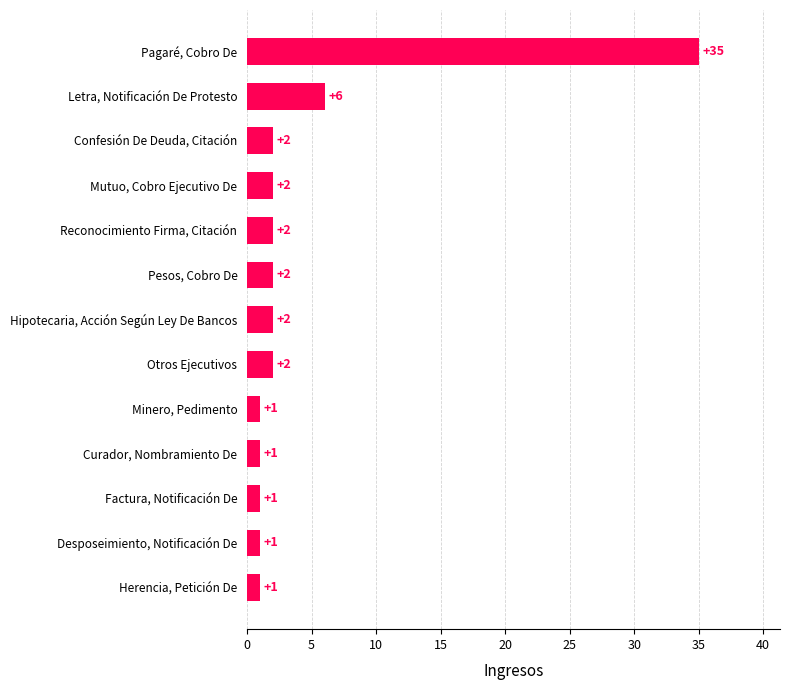

What is the minimum value shown in the chart?

1